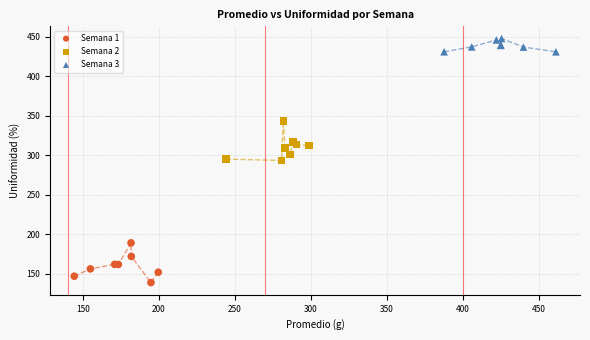

Which series contains the highest Y value?

Semana 3